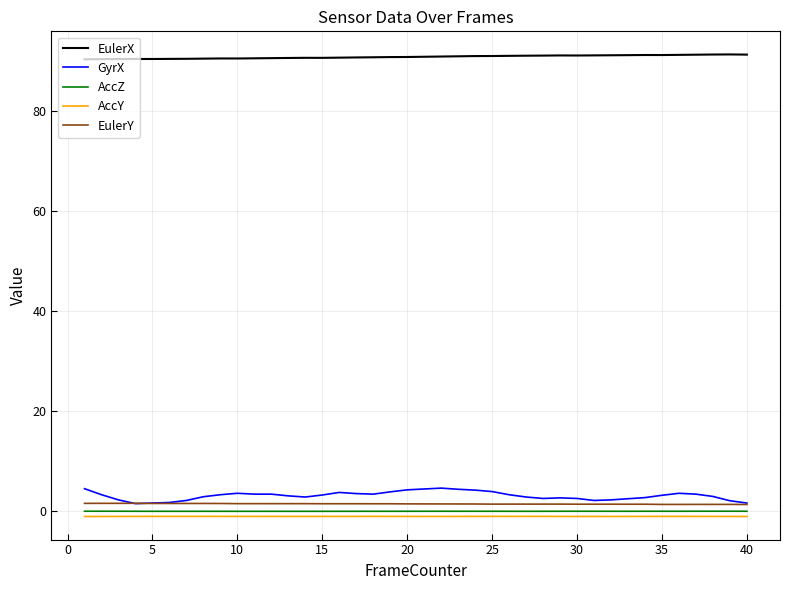

Which series has the widest spread of values?

GyrX